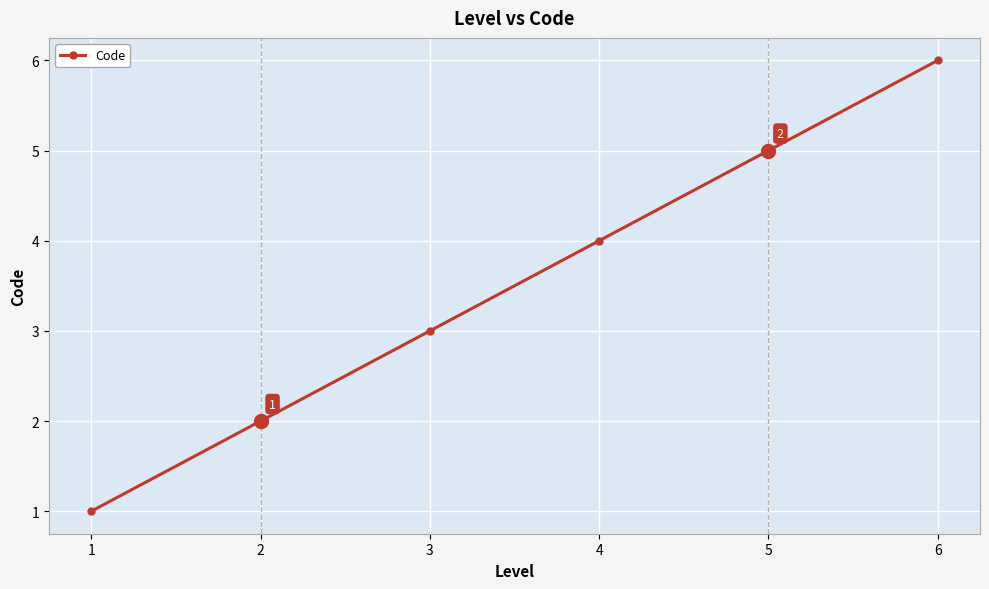

True or false: the data shows 3 at 6.

False